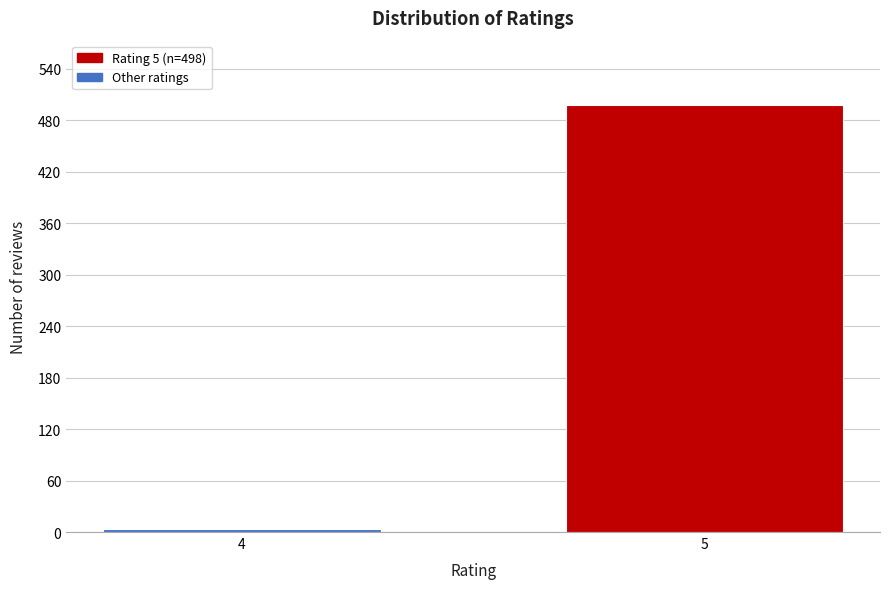

Reading left to right, what are all the values shown in this chart?

4=4	5=498